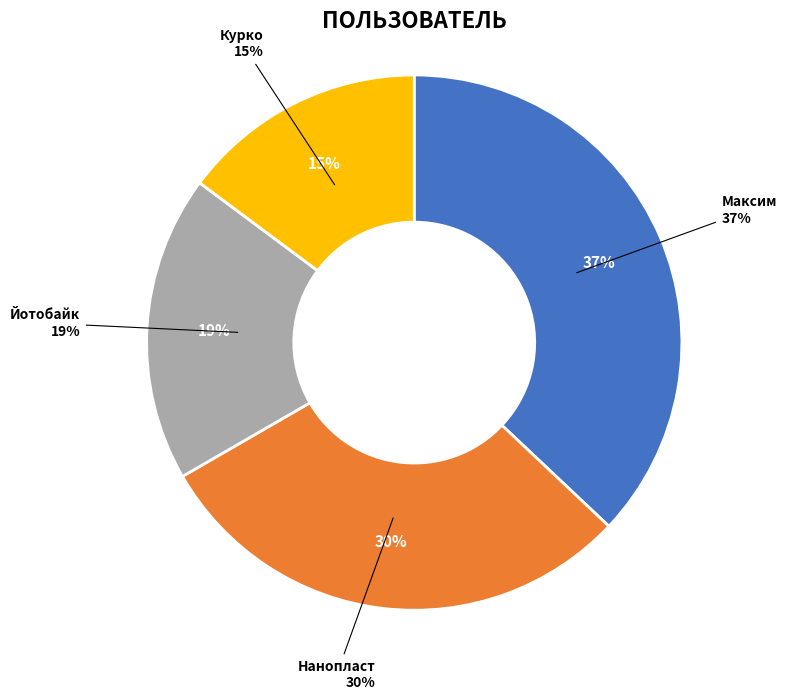

Is there a majority slice in this chart?

No